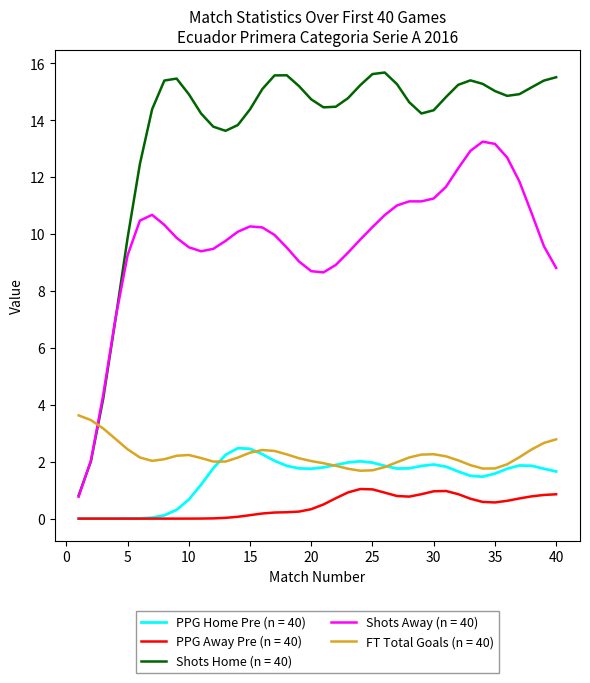

What is the maximum value shown in the chart?

15.7